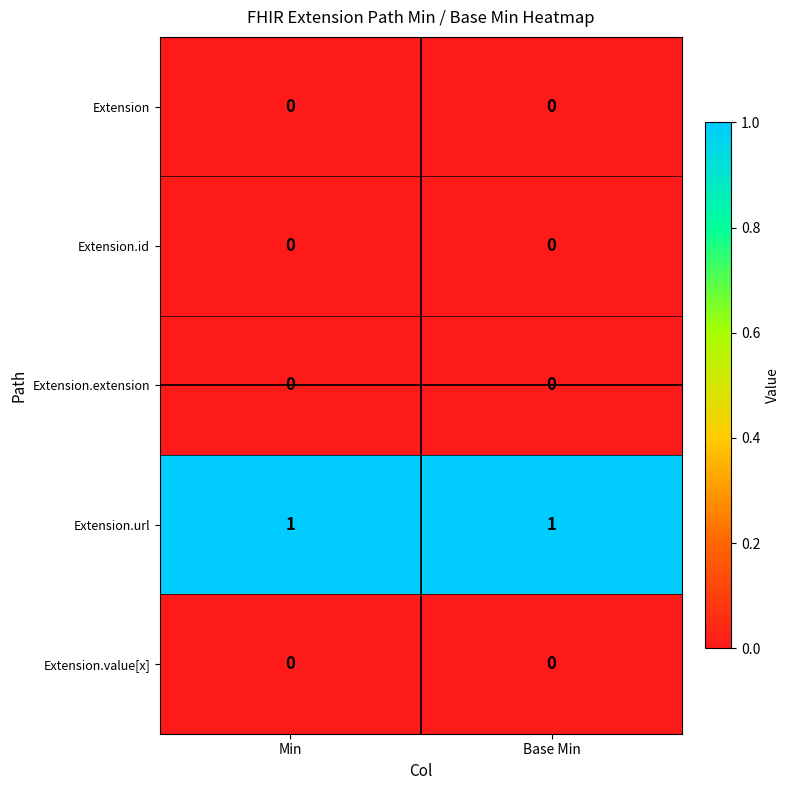

Is the value of Extension.url at Min greater than the value of Extension.value[x] at Base Min?

Yes